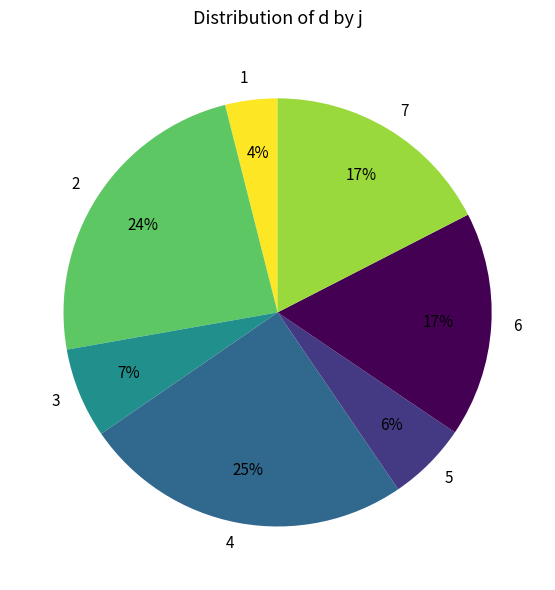

To the nearest percent, what is the combined percentage of 5 and 6?

23%